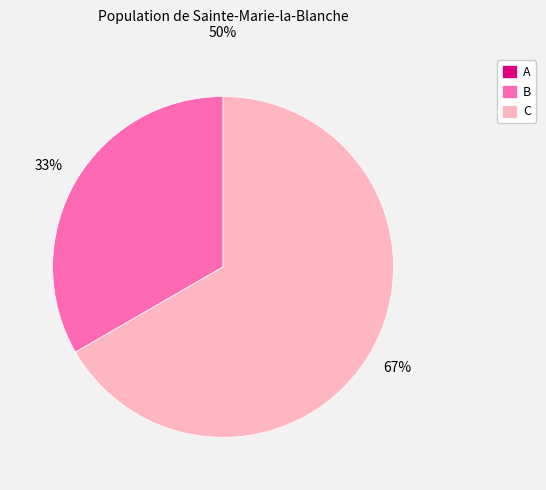

Which slice is the largest?

C